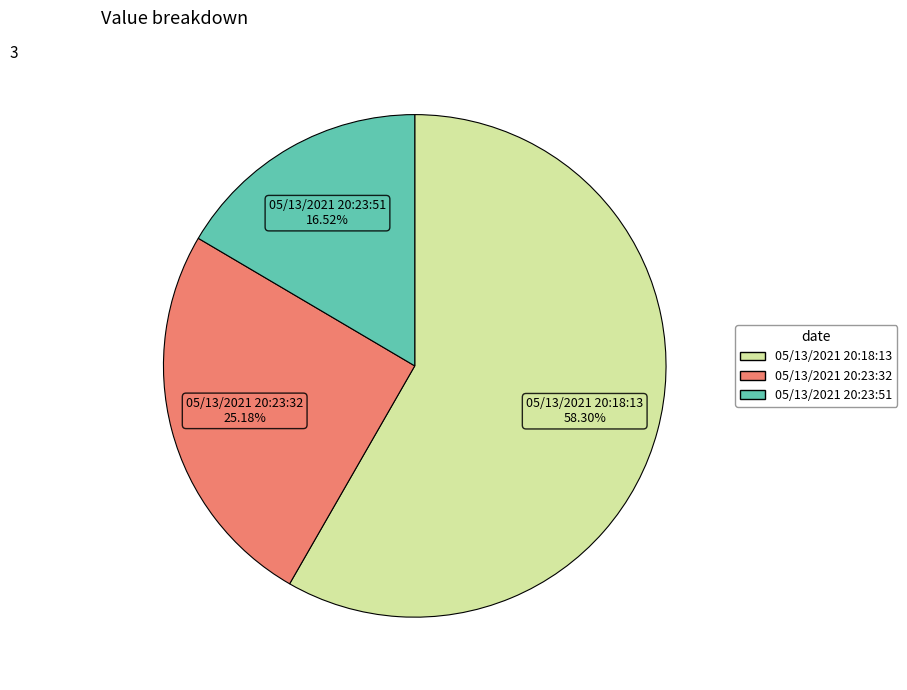

What percentage is the 05/13/2021 20:18:13 slice, to the nearest percent?

58%